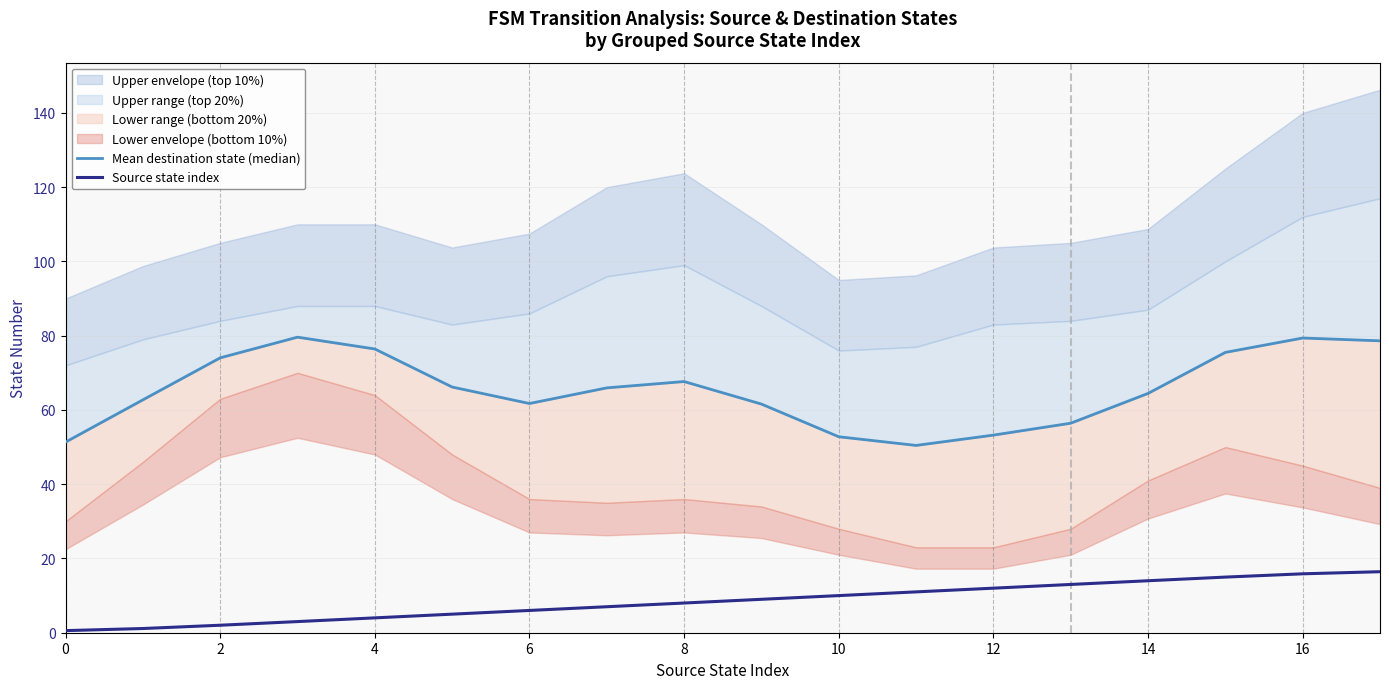

True or false: Source state index has a value of 10.0 at 10.

True